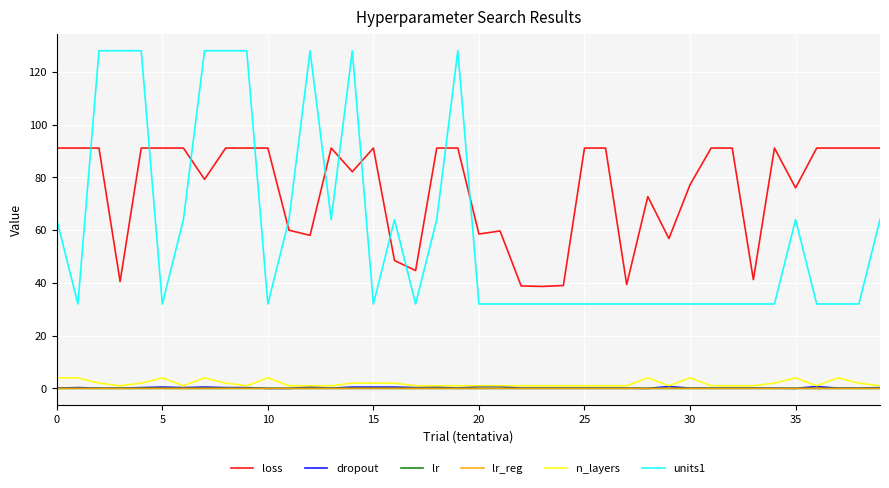

Which series has the largest total across all categories?

loss